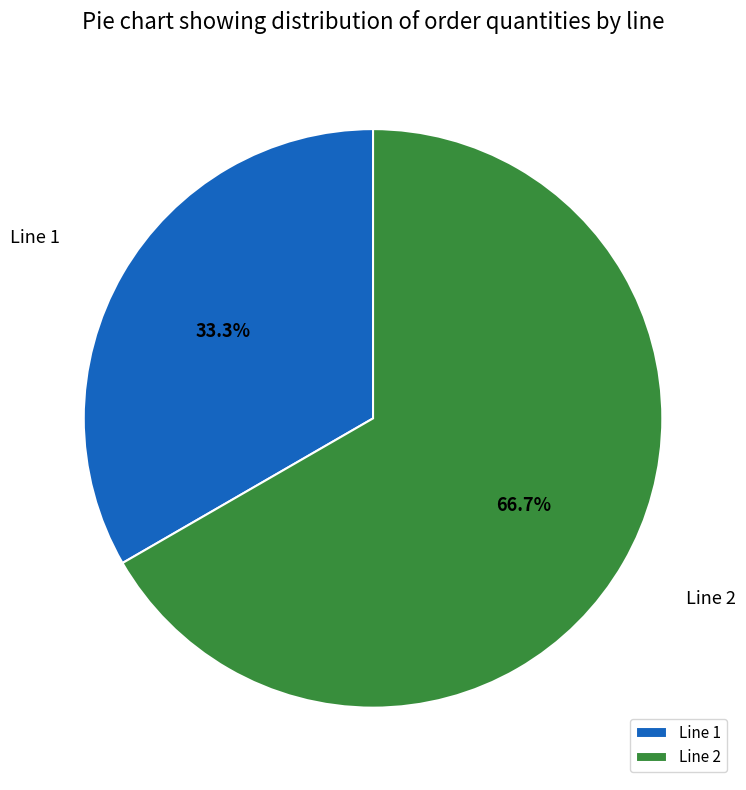

How many slices are in this pie chart?

2